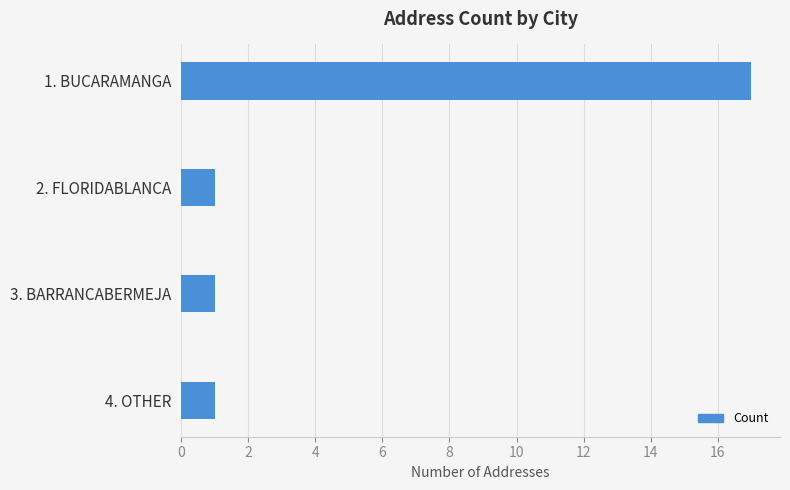

What is the average value?

5